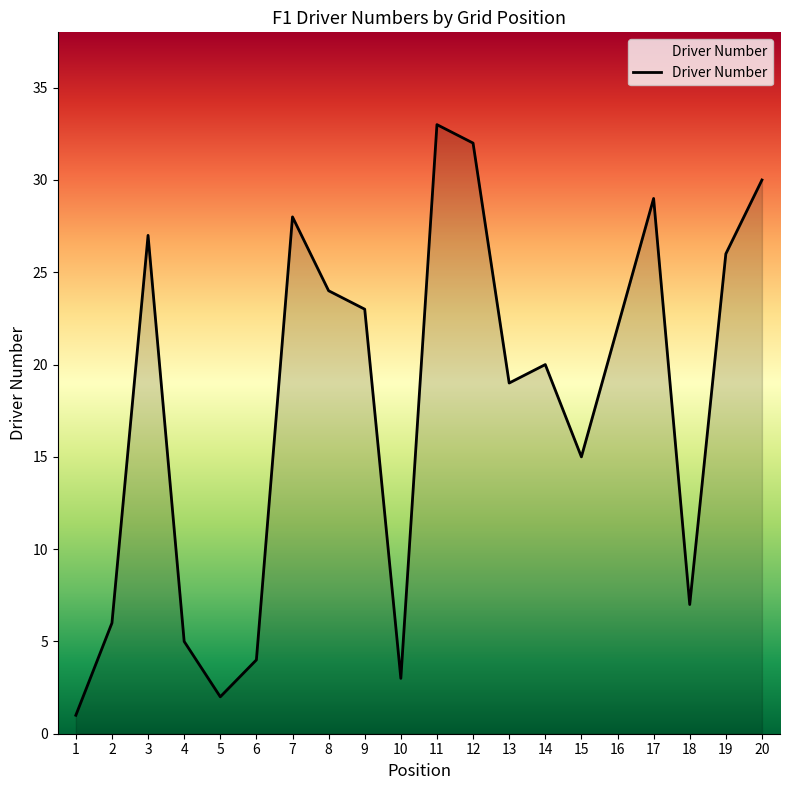

Rank the categories by value from lowest to highest.

1, 5, 10, 6, 4, 2, 18, 15, 13, 14, 16, 9, 8, 19, 3, 7, 17, 20, 12, 11